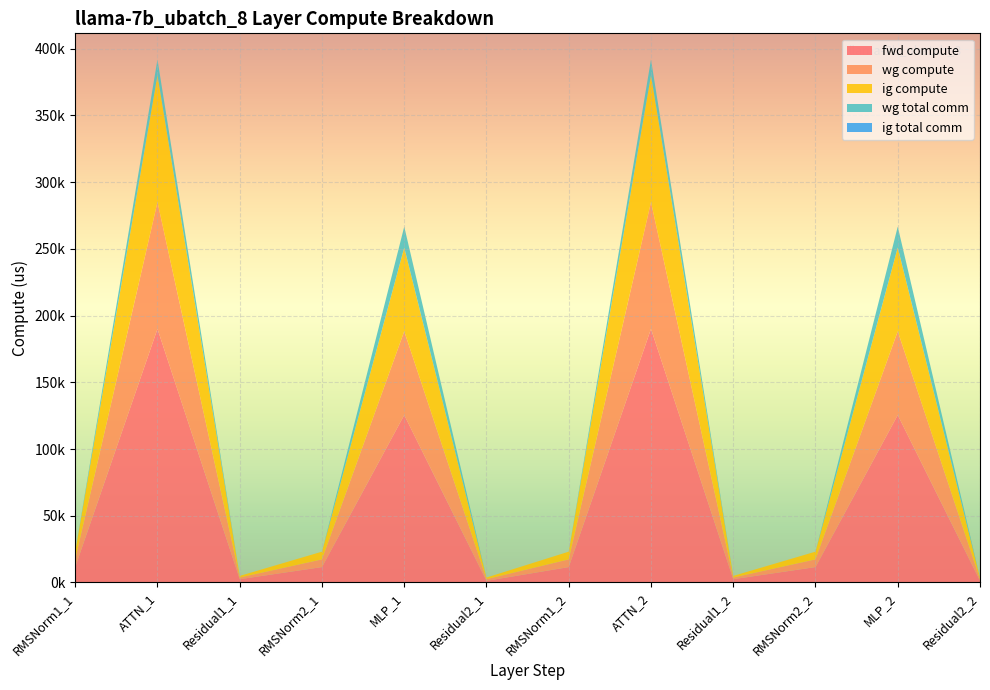

Reading left to right, what are all the values shown in this chart?

fwd compute: RMSNorm1_1=11553.0	ATTN_1=190098.6	Residual1_1=2465.8	RMSNorm2_1=11553.0	MLP_1=125528.9	Residual2_1=1232.9	RMSNorm1_2=11553.0	ATTN_2=190098.6	Residual1_2=2465.8	RMSNorm2_2=11553.0	MLP_2=125528.9	Residual2_2=1232.9
wg compute: RMSNorm1_1=5776.5	ATTN_1=95049.3	Residual1_1=1232.9	RMSNorm2_1=5776.5	MLP_1=62764.4	Residual2_1=1232.9	RMSNorm1_2=5776.5	ATTN_2=95049.3	Residual1_2=1232.9	RMSNorm2_2=5776.5	MLP_2=62764.4	Residual2_2=1232.9
ig compute: RMSNorm1_1=5776.5	ATTN_1=95049.3	Residual1_1=1232.9	RMSNorm2_1=5776.5	MLP_1=62764.4	Residual2_1=1232.9	RMSNorm1_2=5776.5	ATTN_2=95049.3	Residual1_2=1232.9	RMSNorm2_2=5776.5	MLP_2=62764.4	Residual2_2=1232.9
wg total comm: RMSNorm1_1=0.0	ATTN_1=11780.2	Residual1_1=0.0	RMSNorm2_1=0.0	MLP_1=15648.0	Residual2_1=0.0	RMSNorm1_2=0.0	ATTN_2=11780.2	Residual1_2=0.0	RMSNorm2_2=0.0	MLP_2=15648.0	Residual2_2=0.0
ig total comm: RMSNorm1_1=0.0	ATTN_1=0.0	Residual1_1=0.0	RMSNorm2_1=0.0	MLP_1=0.0	Residual2_1=0.0	RMSNorm1_2=0.0	ATTN_2=0.0	Residual1_2=0.0	RMSNorm2_2=0.0	MLP_2=0.0	Residual2_2=0.0